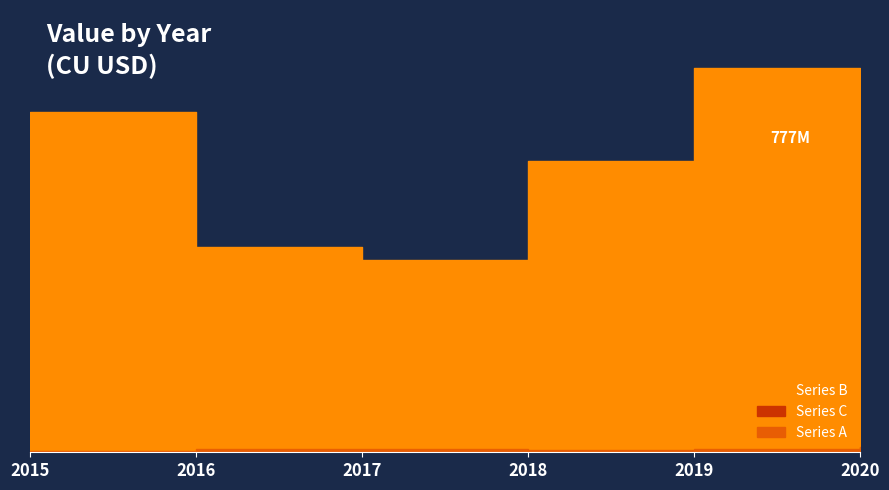

Where is Series C nearest to the value 1899392?

2019